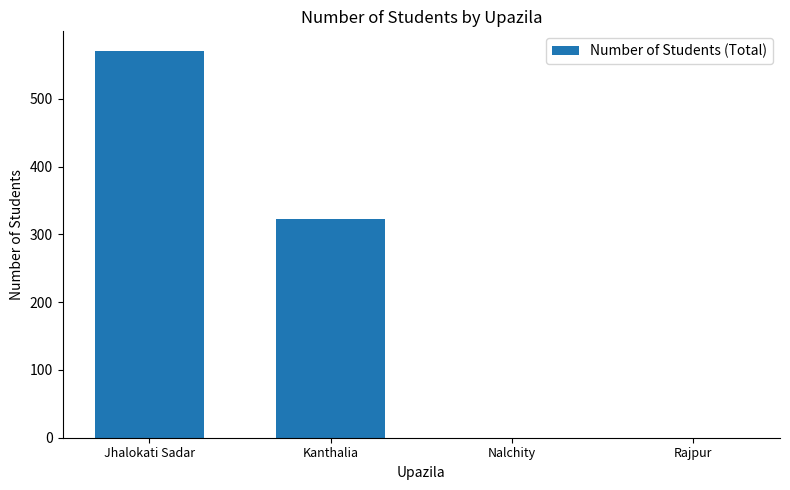

The value at Jhalokati Sadar is 571. True or false?

True